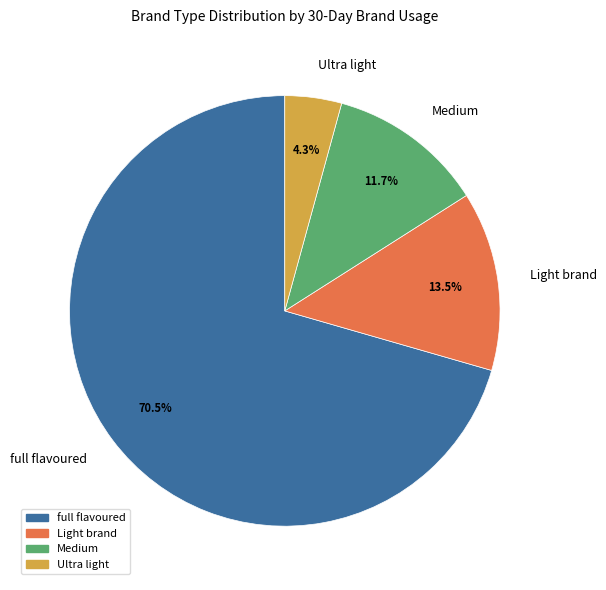

Approximately how many times larger is the value at Light brand compared to full flavoured?

0.2